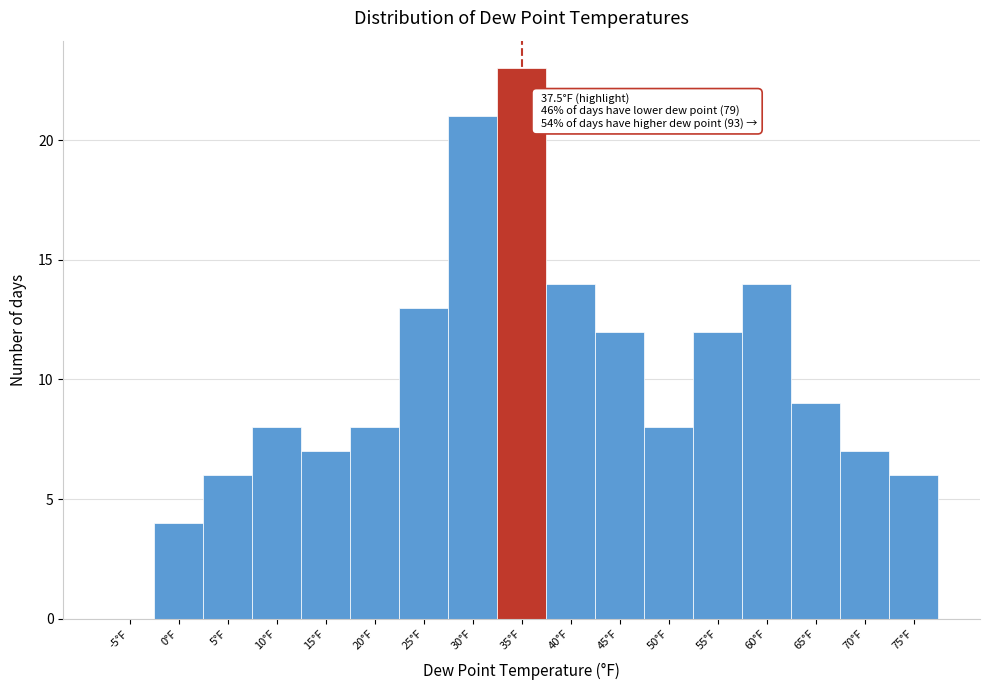

Reading left to right, what are all the values shown in this chart?

-5°F=0	0°F=4	5°F=6	10°F=8	15°F=7	20°F=8	25°F=13	30°F=21	35°F=23	40°F=14	45°F=12	50°F=8	55°F=12	60°F=14	65°F=9	70°F=7	75°F=6